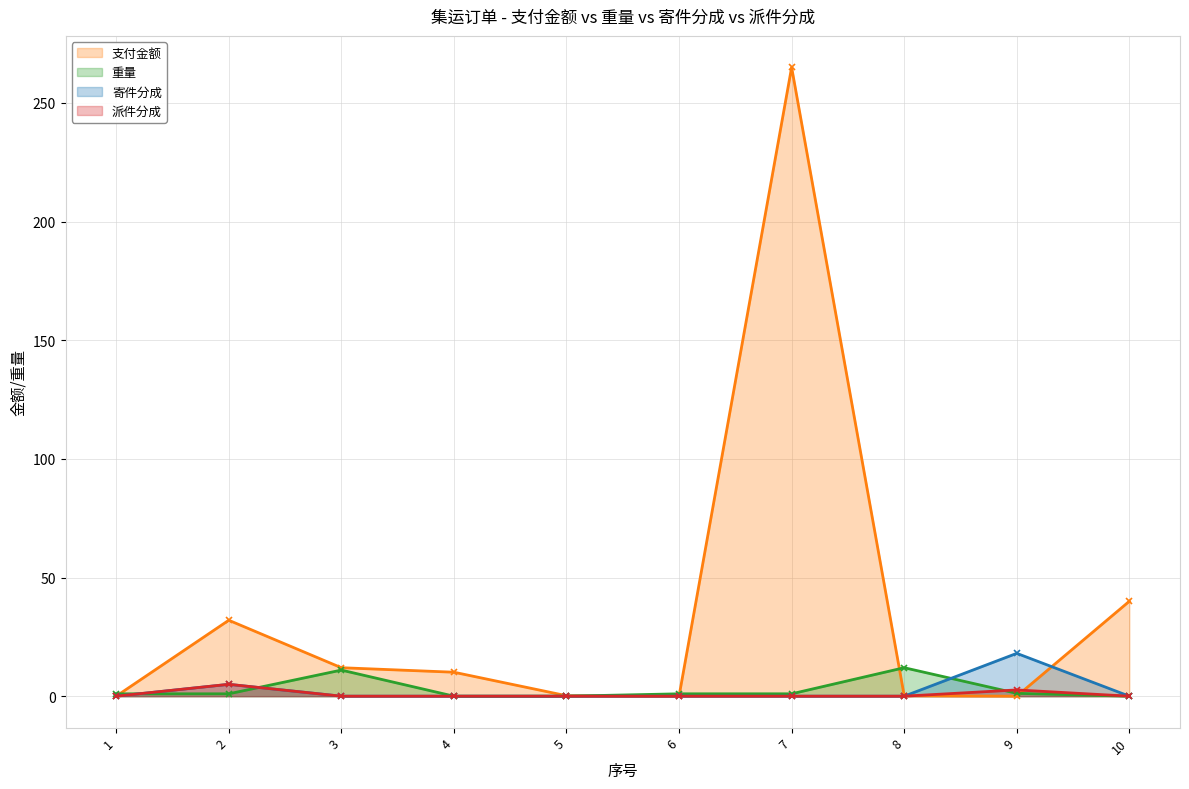

List the labels in order of 派件分成 value, largest first.

2, 9, 1, 3, 4, 5, 6, 7, 8, 10